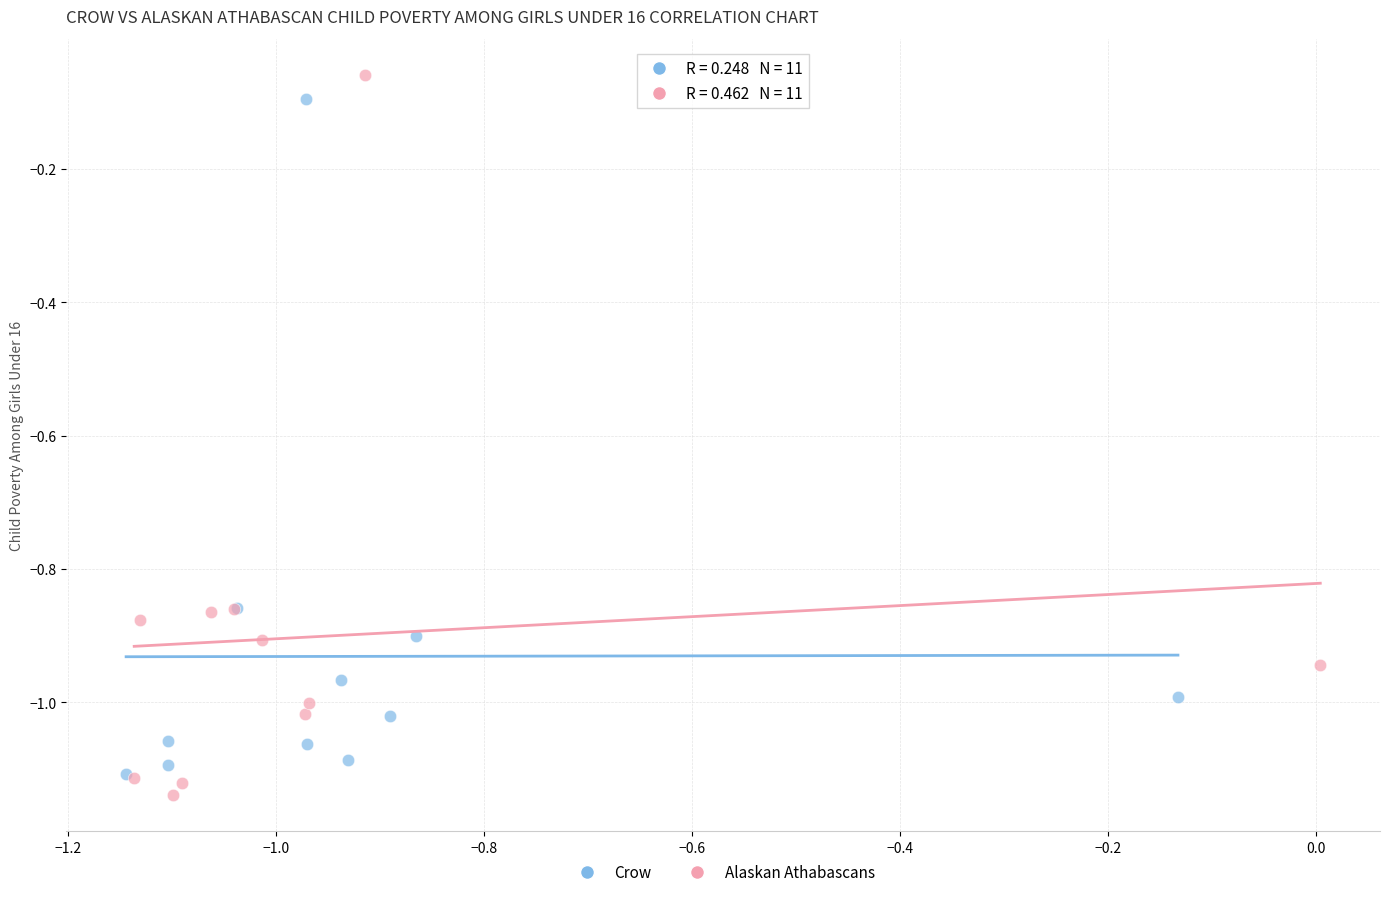

Which series has the widest spread of Y values?

Alaskan Athabascans